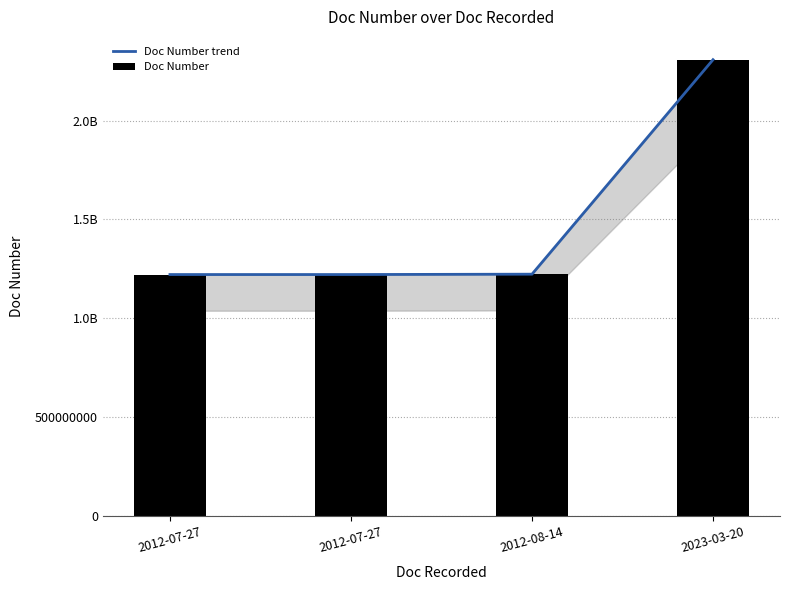

List the labels in order of Doc Number trend value, largest first.

2023-03-20, 2012-08-14, 2012-07-27, 2012-07-27